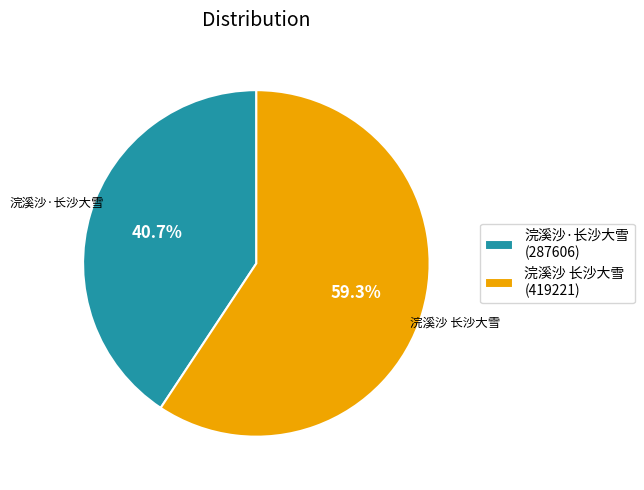

Is it true that 浣溪沙 长沙大雪 is 59% of the pie?

True